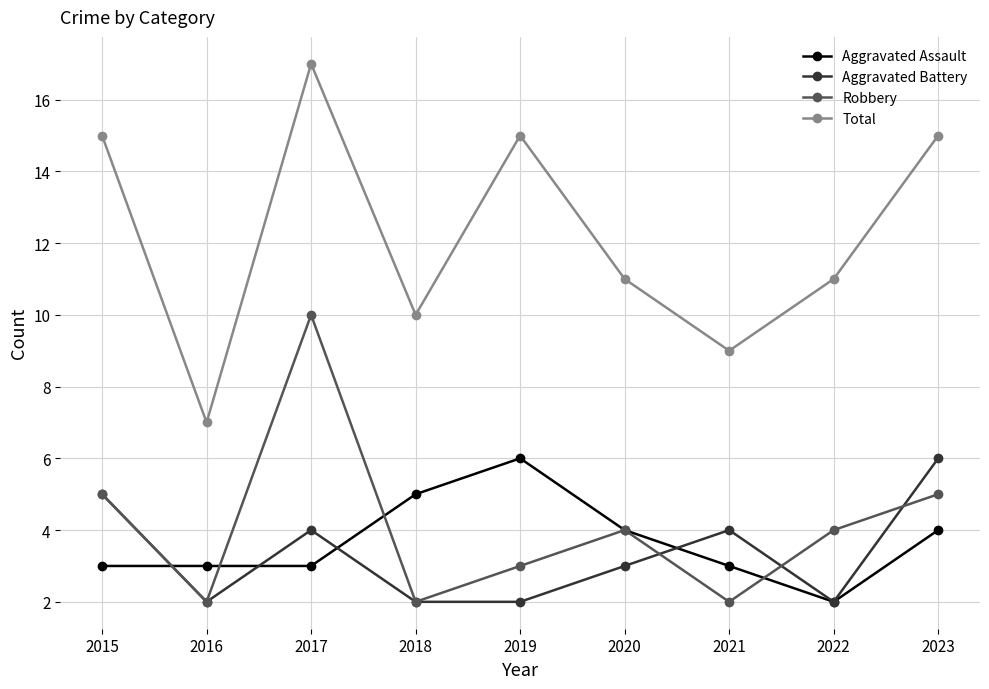

What is the difference between the second highest and second lowest values in the Robbery series?

3